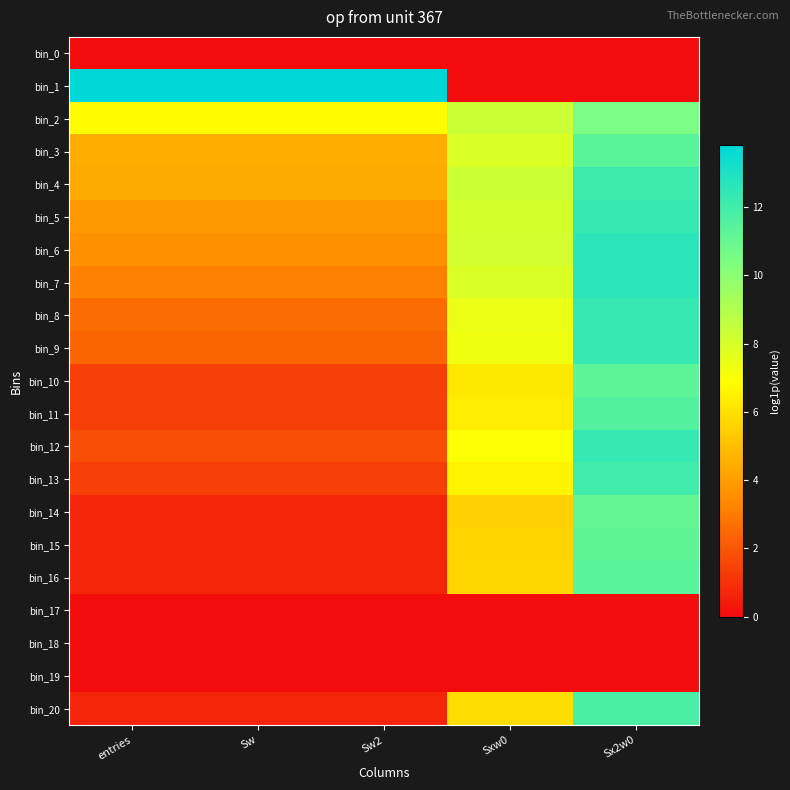

Reading right to left, what are all the values shown in this chart?

bin_0: Sx2w0=0.0	Sxw0=0.0	Sw2=0.0	Sw=0.0	entries=0.0
bin_1: Sx2w0=0.0	Sxw0=0.0	Sw2=13.8	Sw=13.8	entries=13.8
bin_2: Sx2w0=10.5	Sxw0=8.3	Sw2=6.8	Sw=6.8	entries=6.8
bin_3: Sx2w0=11.4	Sxw0=7.9	Sw2=4.5	Sw=4.5	entries=4.5
bin_4: Sx2w0=12.2	Sxw0=8.3	Sw2=4.4	Sw=4.4	entries=4.4
bin_5: Sx2w0=12.3	Sxw0=8.1	Sw2=3.8	Sw=3.8	entries=3.8
bin_6: Sx2w0=12.6	Sxw0=8.1	Sw2=3.6	Sw=3.6	entries=3.6
bin_7: Sx2w0=12.6	Sxw0=7.9	Sw2=3.2	Sw=3.2	entries=3.2
bin_8: Sx2w0=12.3	Sxw0=7.5	Sw2=2.6	Sw=2.6	entries=2.6
bin_9: Sx2w0=12.3	Sxw0=7.3	Sw2=2.4	Sw=2.4	entries=2.4
bin_10: Sx2w0=11.3	Sxw0=6.2	Sw2=1.4	Sw=1.4	entries=1.4
bin_11: Sx2w0=11.6	Sxw0=6.3	Sw2=1.4	Sw=1.4	entries=1.4
bin_12: Sx2w0=12.3	Sxw0=7.0	Sw2=1.8	Sw=1.8	entries=1.8
bin_13: Sx2w0=12.0	Sxw0=6.5	Sw2=1.4	Sw=1.4	entries=1.4
bin_14: Sx2w0=11.1	Sxw0=5.5	Sw2=0.7	Sw=0.7	entries=0.7
bin_15: Sx2w0=11.2	Sxw0=5.6	Sw2=0.7	Sw=0.7	entries=0.7
bin_16: Sx2w0=11.4	Sxw0=5.7	Sw2=0.7	Sw=0.7	entries=0.7
bin_17: Sx2w0=0.0	Sxw0=0.0	Sw2=0.0	Sw=0.0	entries=0.0
bin_18: Sx2w0=0.0	Sxw0=0.0	Sw2=0.0	Sw=0.0	entries=0.0
bin_19: Sx2w0=0.0	Sxw0=0.0	Sw2=0.0	Sw=0.0	entries=0.0
bin_20: Sx2w0=11.8	Sxw0=5.9	Sw2=0.7	Sw=0.7	entries=0.7